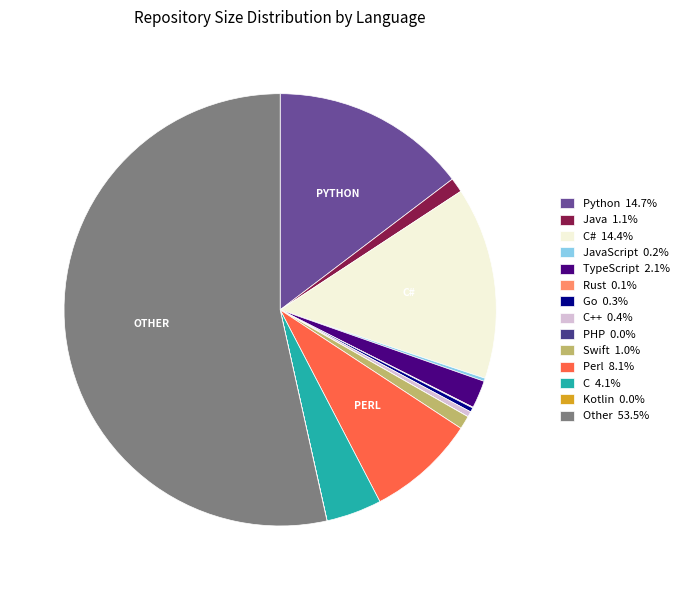

Is there any slice that represents more than half of the pie?

Yes